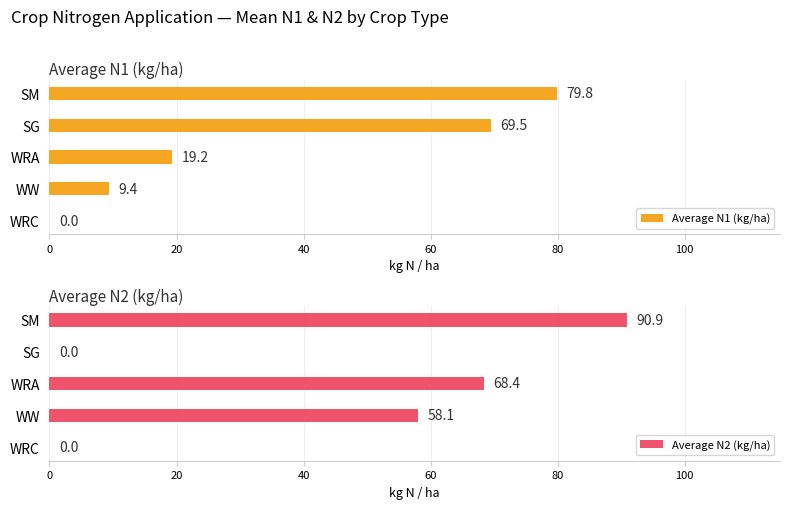

Is the value of Average N1 (kg/ha) at SG greater than the value of Average N2 (kg/ha) at SM?

No